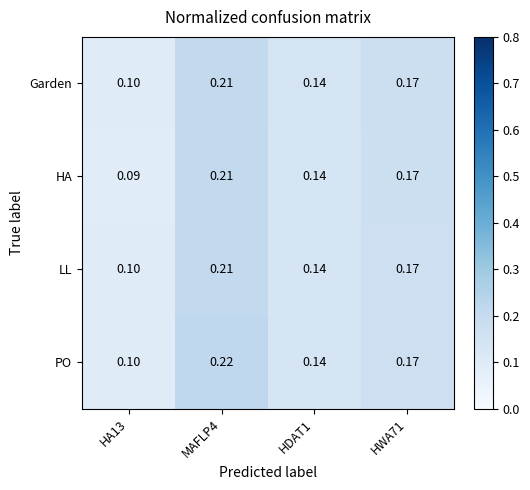

Which series has the largest total across all categories?

PO